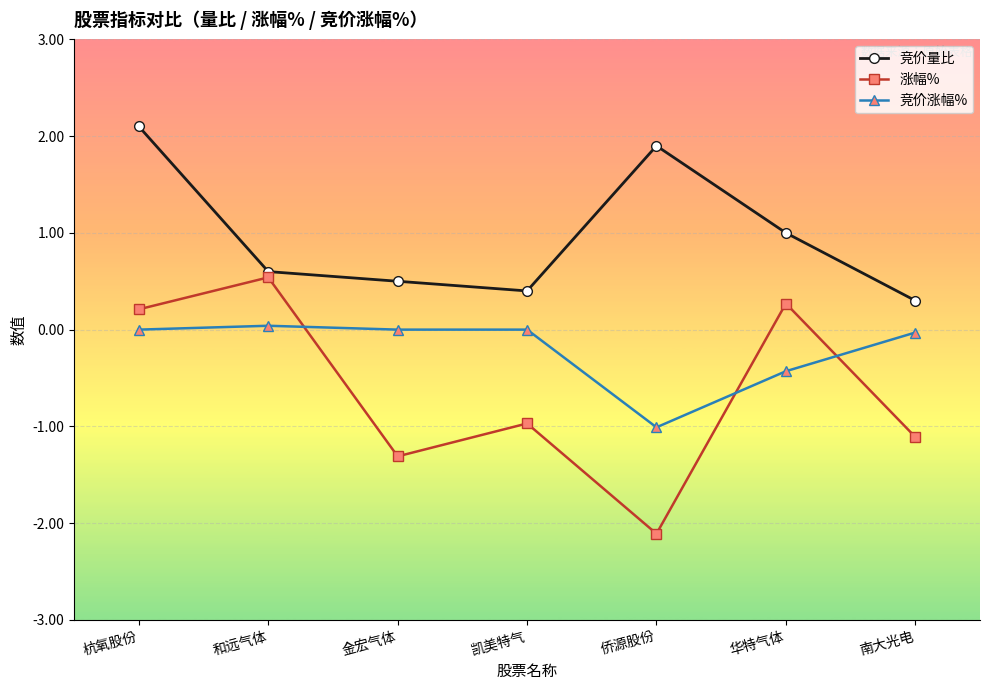

What are all the series names shown in the legend?

竞价量比, 涨幅%, 竞价涨幅%